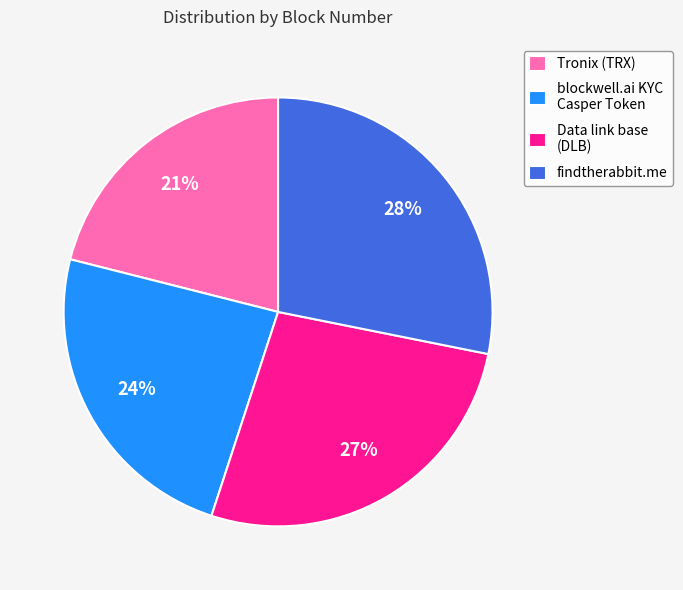

Count the number of slices in the pie.

4